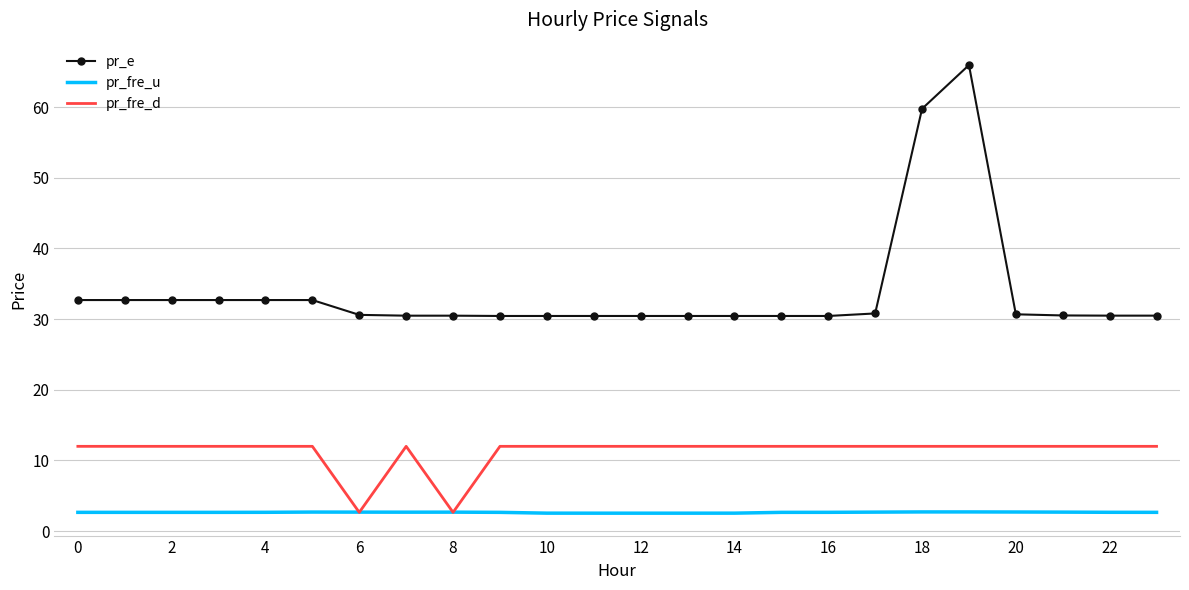

True or false: pr_fre_d and pr_e intersect in this chart.

False